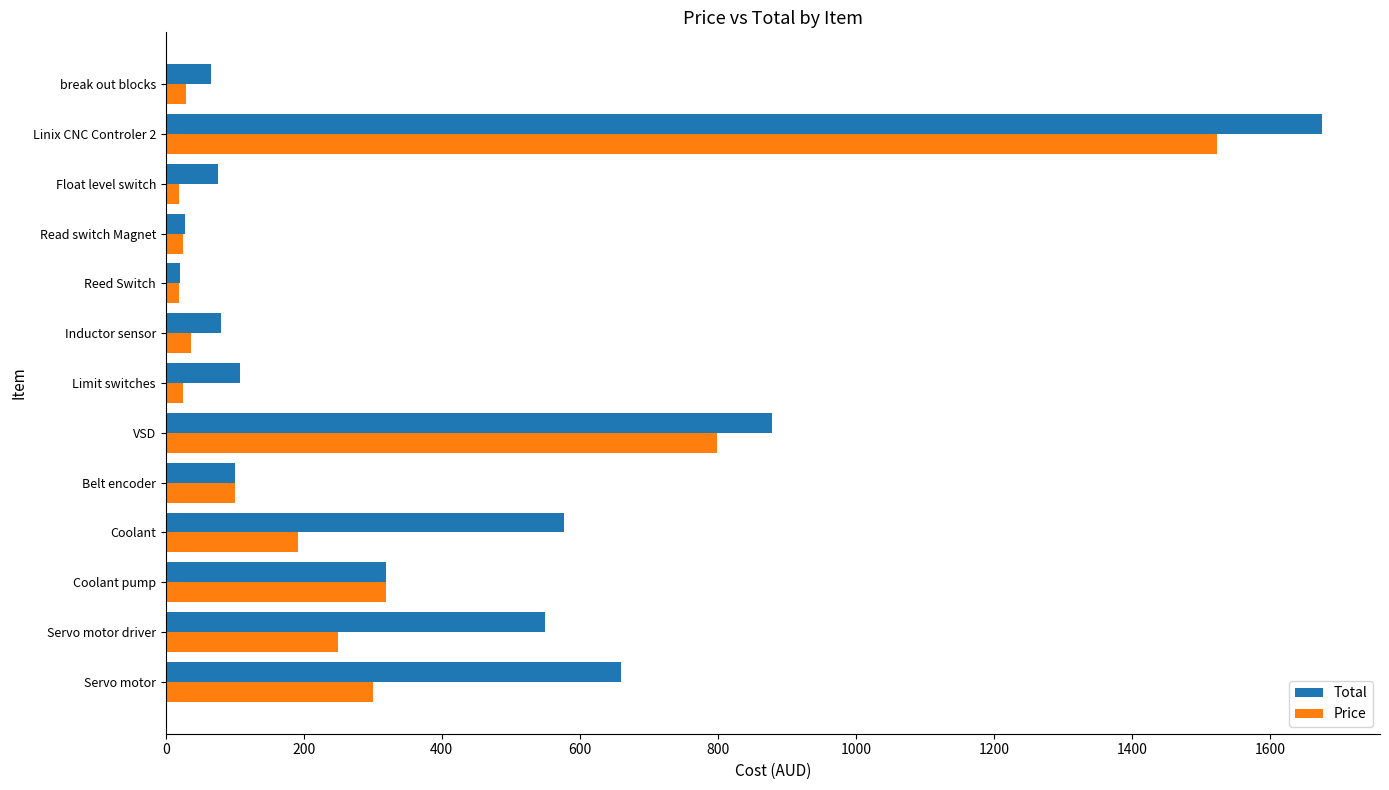

At which label does Price reach its peak?

Linix CNC Controler 2